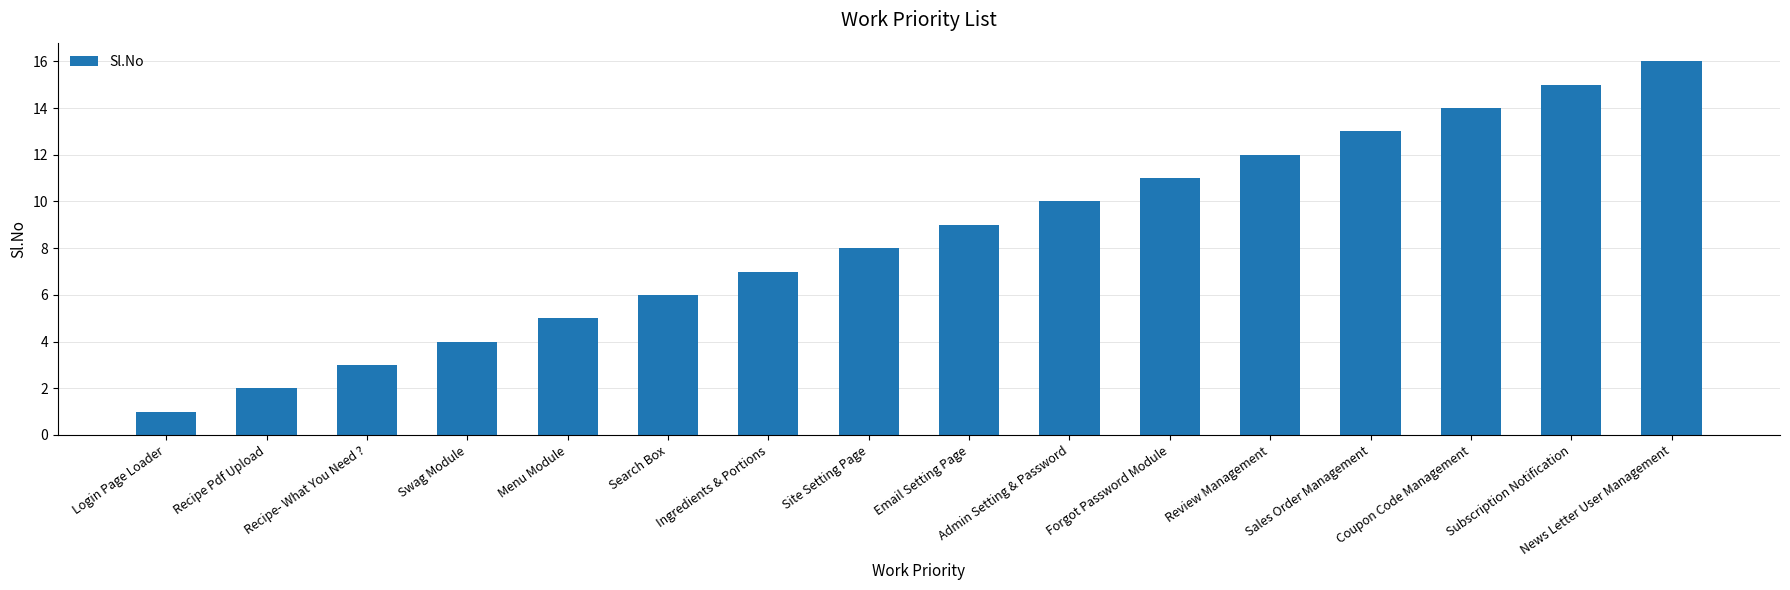

What is the difference between the values at Email Setting Page and Recipe Pdf Upload?

7